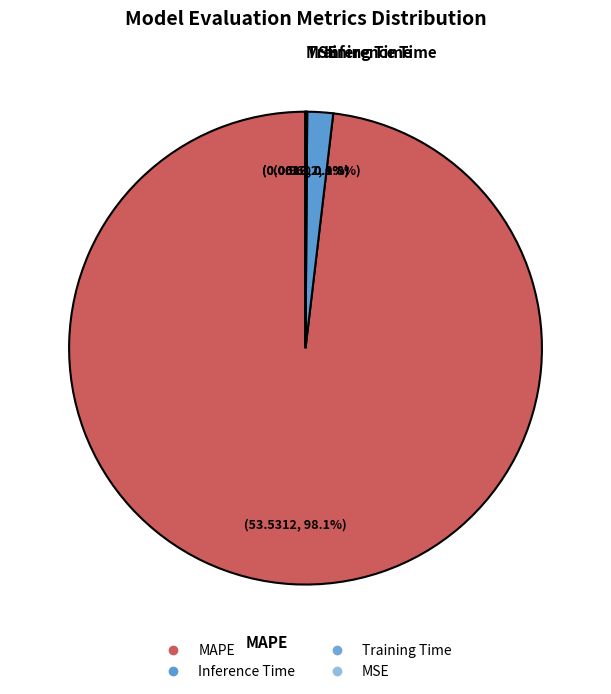

Rank the categories by value from highest to lowest.

MAPE, Inference Time, Training Time, MSE